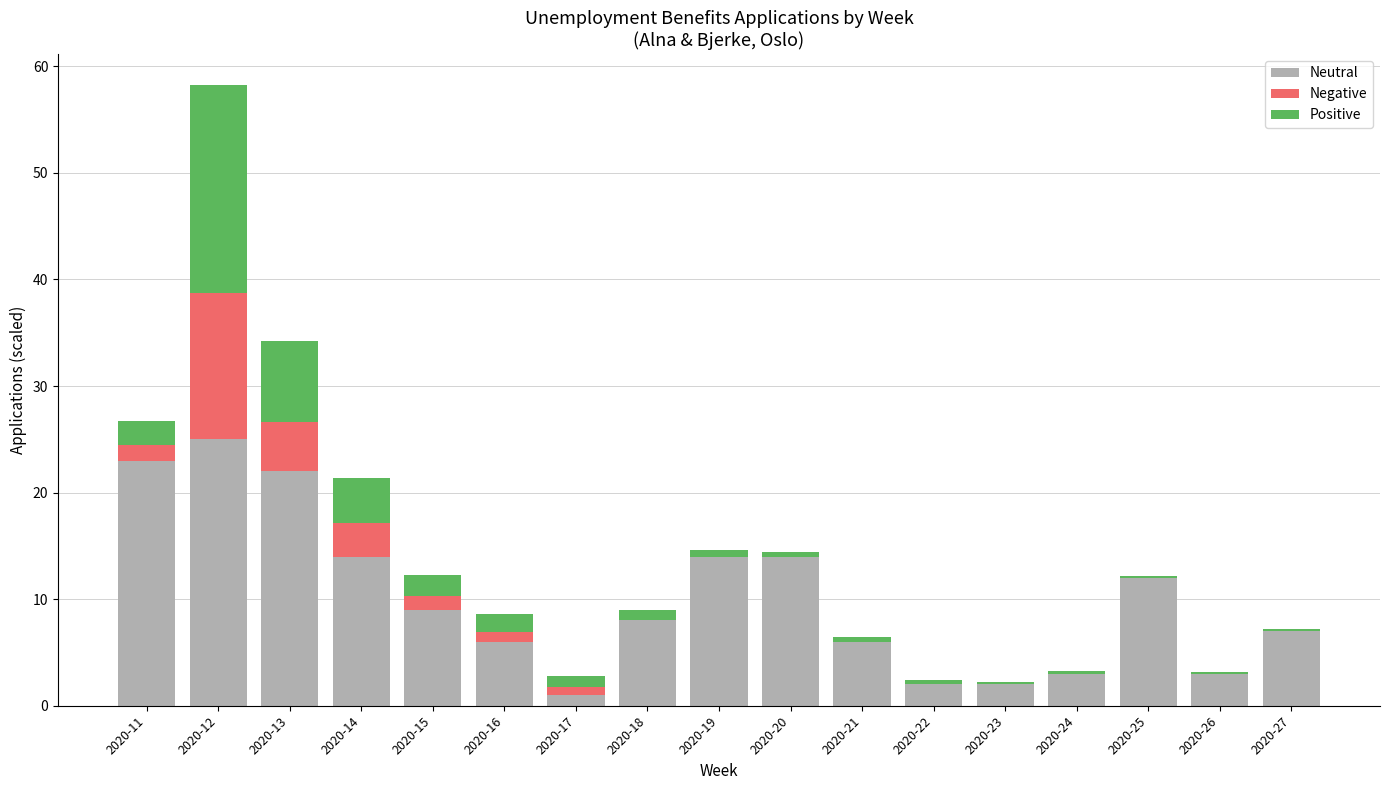

What is the highest value of the Neutral series?

25.0